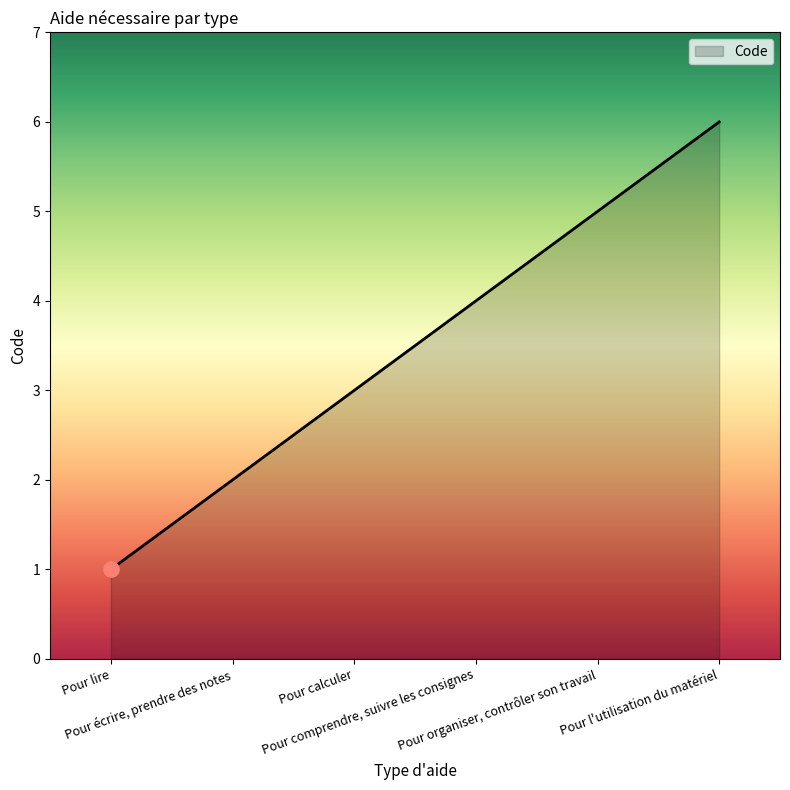

Which has a higher value, Pour comprendre, suivre les consignes or Pour l'utilisation du matériel?

Pour l'utilisation du matériel